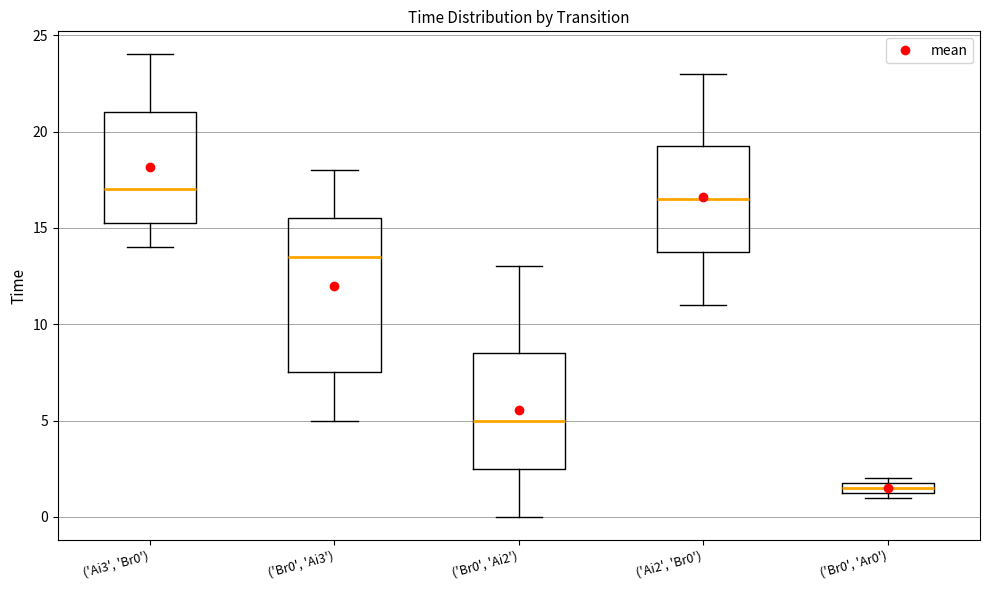

Which box's median line is the lowest?

('Br0', 'Ar0')